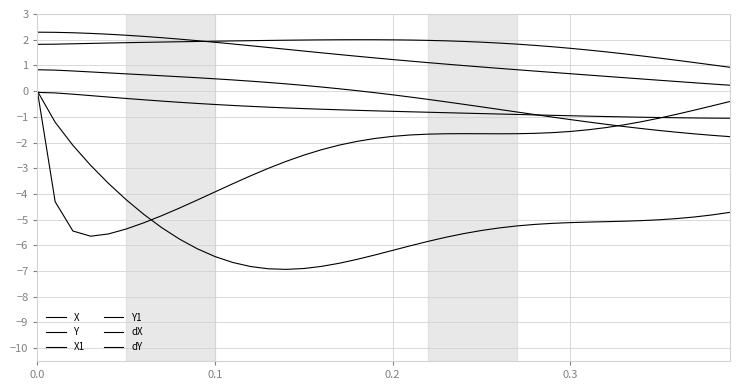

How many lines are shown in the chart?

6